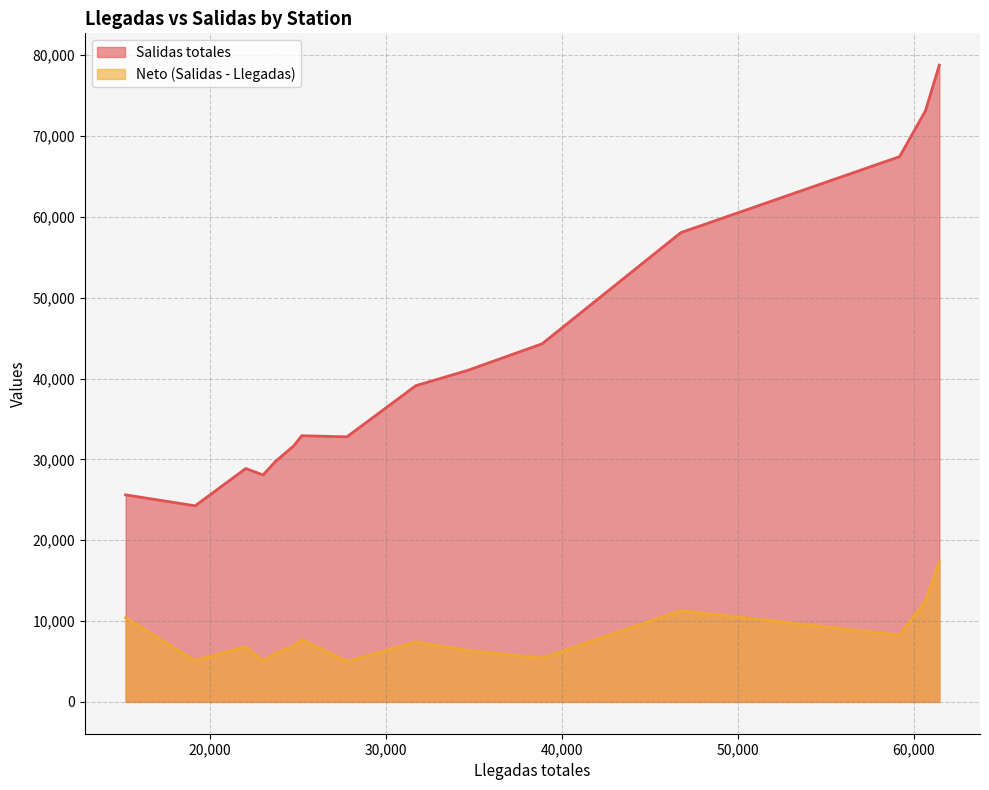

What is the total value across all series at 46764?

69346